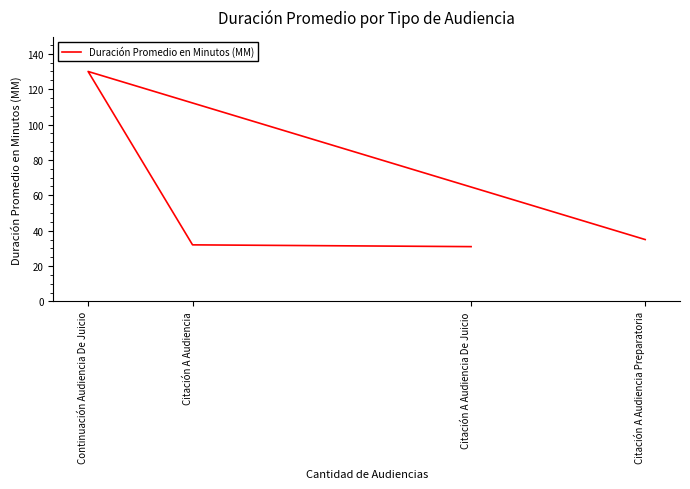

Between Continuación Audiencia De Juicio and Citación A Audiencia, which is larger?

Continuación Audiencia De Juicio